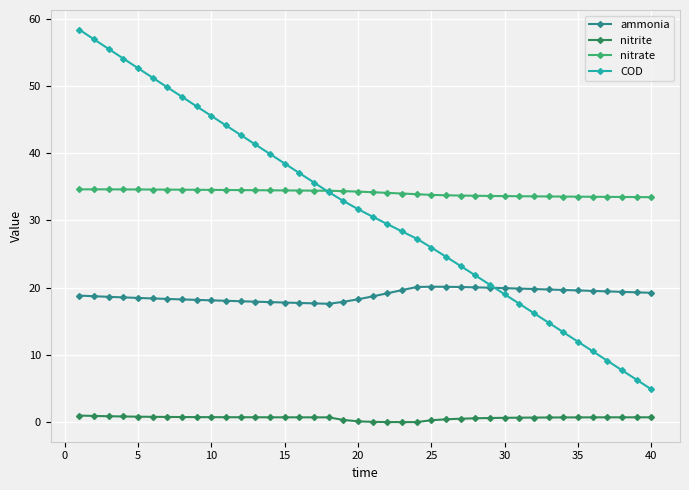

What is the minimum value for COD?

4.9